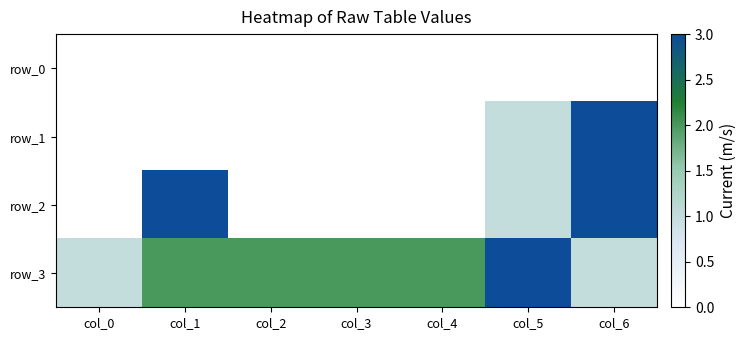

True or false: row_1 has a value of 0 at col_2.

True